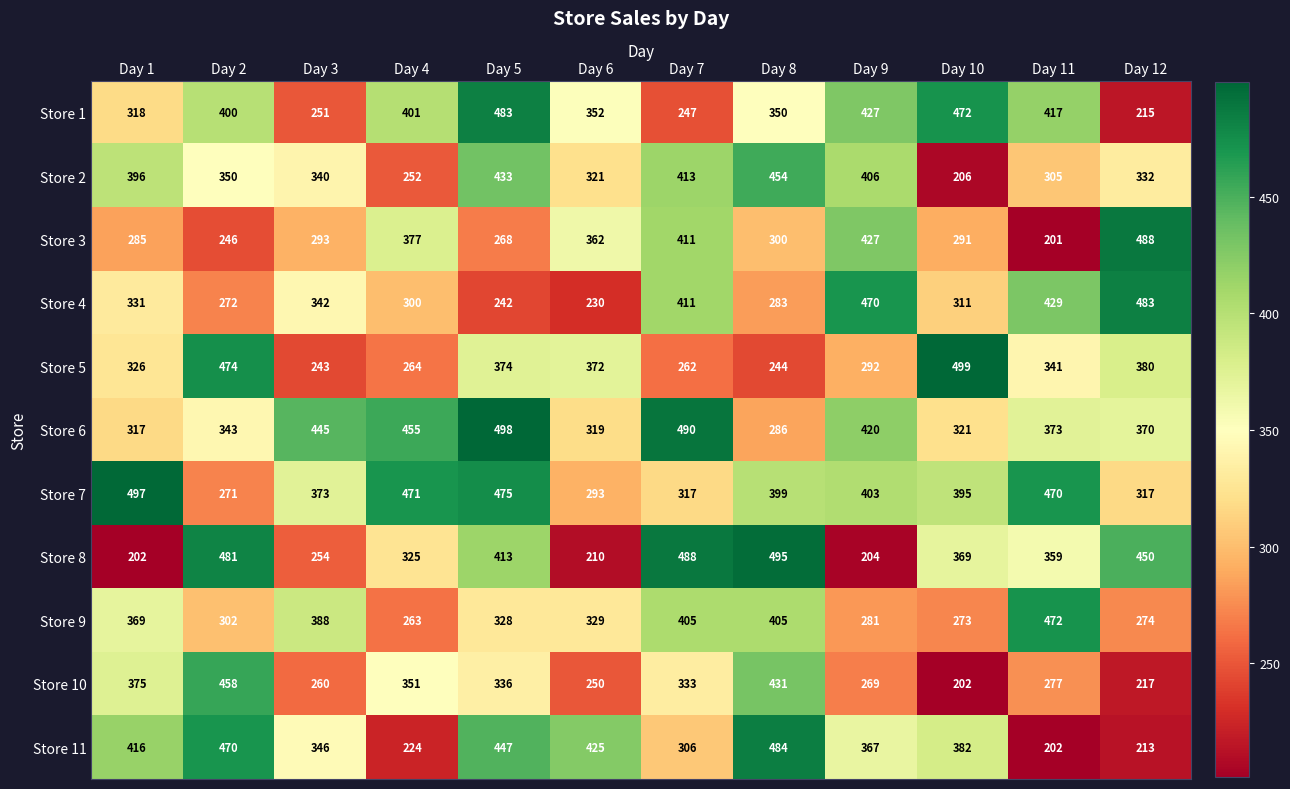

Read the Store 11 value at Day 9, to the nearest 50.

350